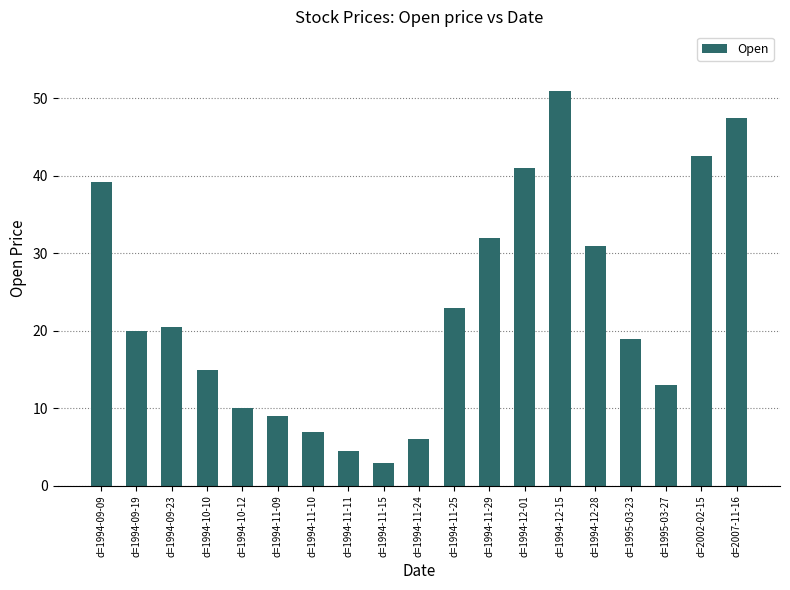

What value does the data have at d=1995-03-23?

19.0